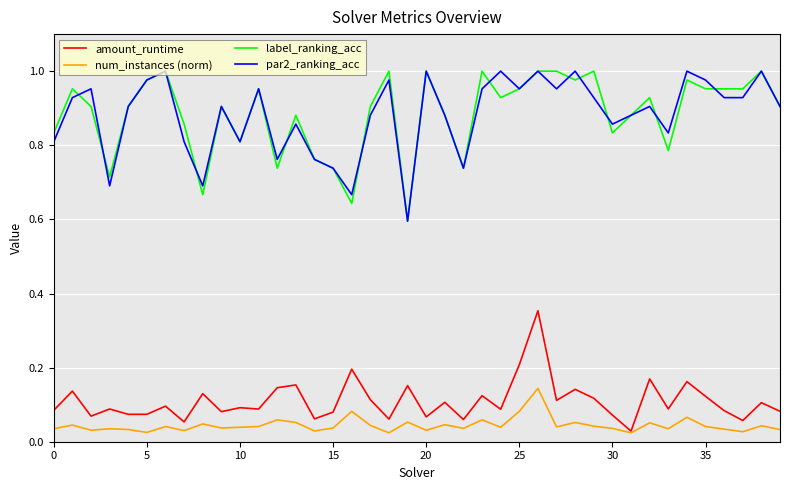

True or false: num_instances (norm) and label_ranking_acc cross at least once.

False